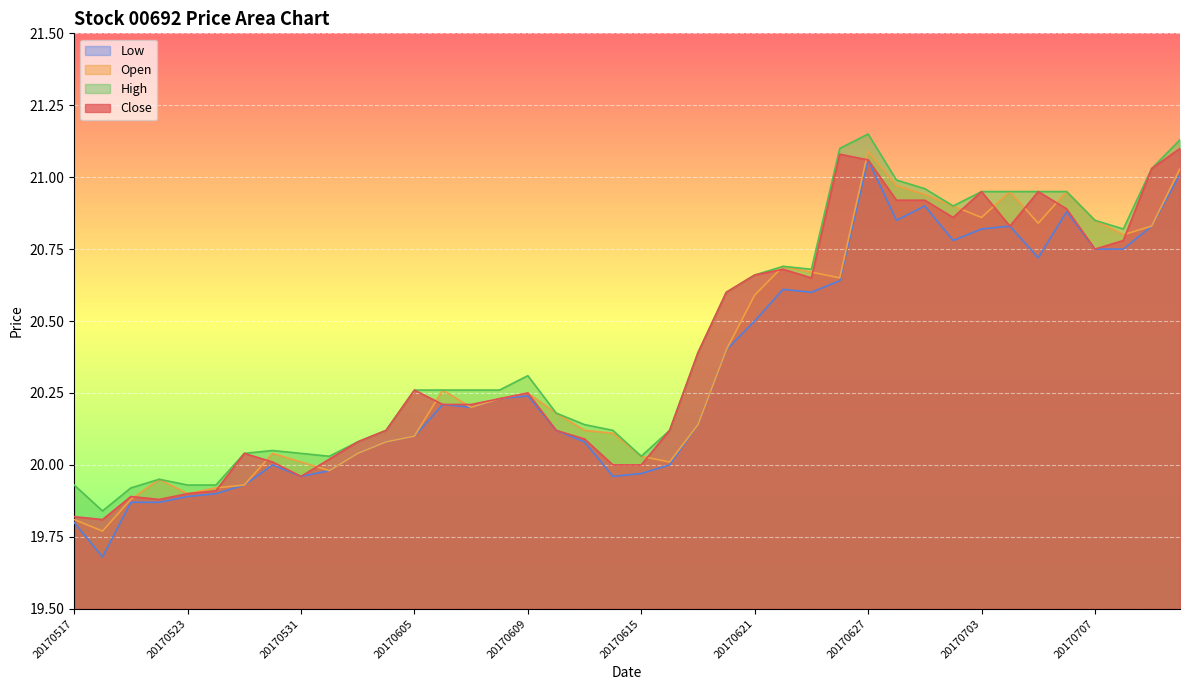

The value of High at 20170605 is 20.3. True or false?

True